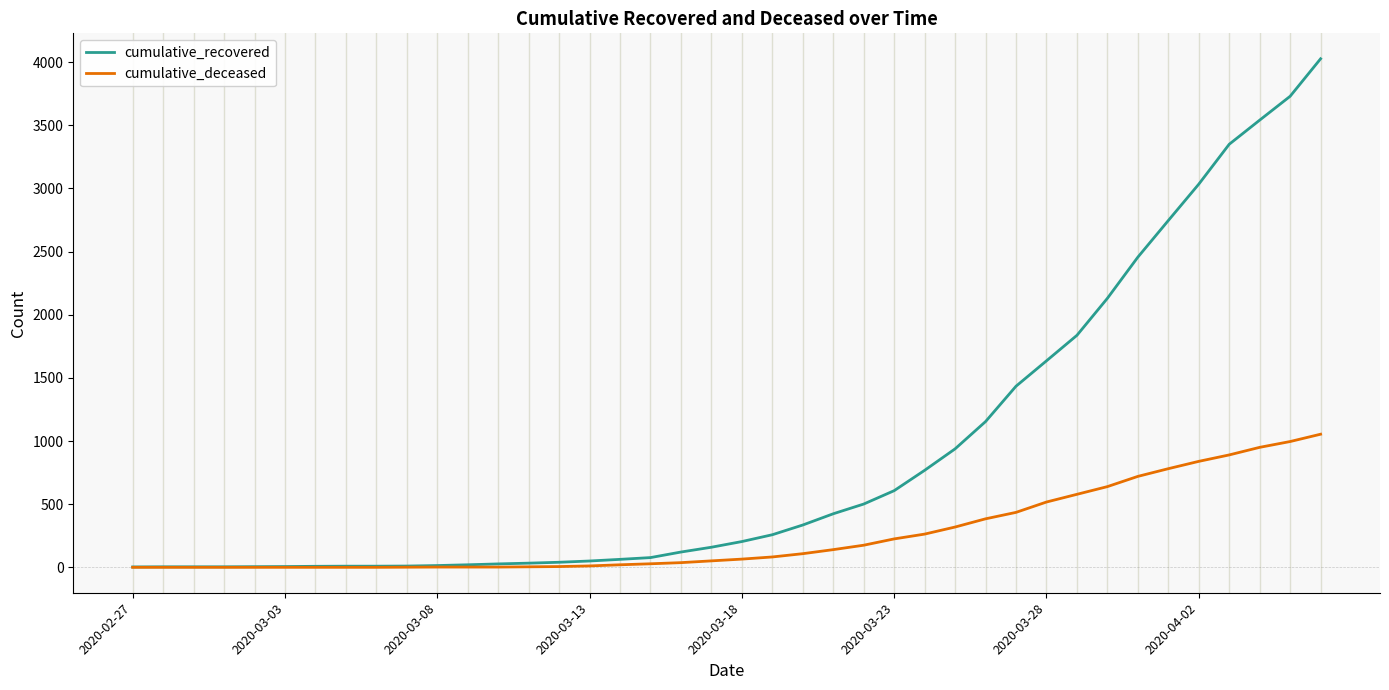

Which series has the largest total across all categories?

cumulative_recovered